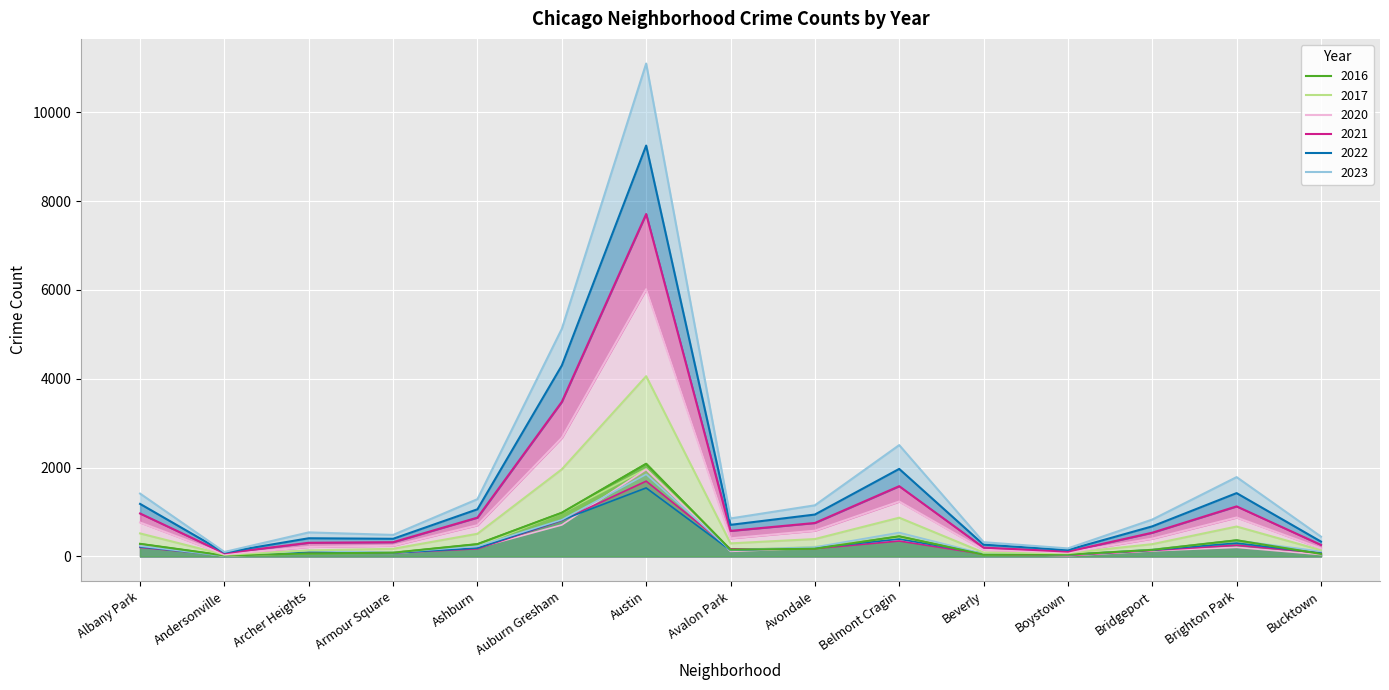

True or false: 2022 has more than 2 interior local peaks.

True